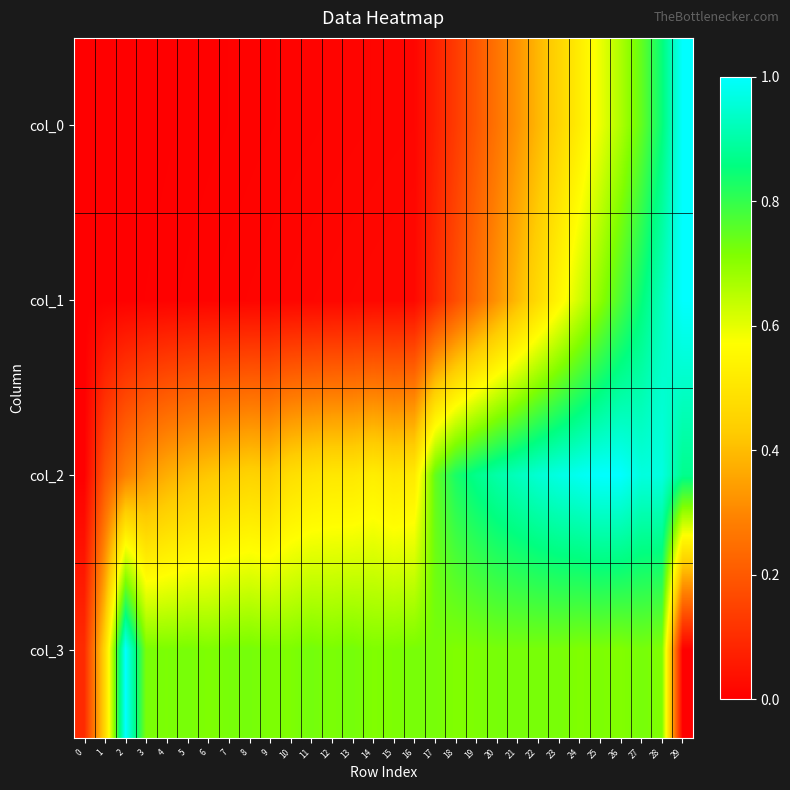

Reading right to left, list all the values displayed in this chart.

col_0: 29=1.0	28=0.8	27=0.7	26=0.7	25=0.6	24=0.5	23=0.5	22=0.4	21=0.3	20=0.3	19=0.2	18=0.1	17=0.1	16=0.0	15=0.0	14=0.0	13=0.0	12=0.0	11=0.0	10=0.0	9=0.0	8=0.0	7=0.0	6=0.0	5=0.0	4=0.0	3=0.0	2=0.0	1=0.0	0=0.0
col_1: 29=1.0	28=0.9	27=0.8	26=0.8	25=0.7	24=0.6	23=0.5	22=0.5	21=0.4	20=0.3	19=0.2	18=0.2	17=0.1	16=0.0	15=0.0	14=0.0	13=0.0	12=0.0	11=0.0	10=0.0	9=0.0	8=0.0	7=0.0	6=0.0	5=0.0	4=0.0	3=0.0	2=0.0	1=0.0	0=0.0
col_2: 29=0.9	28=1.0	27=1.0	26=1.0	25=1.0	24=1.0	23=1.0	22=1.0	21=0.9	20=0.9	19=0.9	18=0.8	17=0.7	16=0.5	15=0.5	14=0.5	13=0.5	12=0.5	11=0.5	10=0.5	9=0.4	8=0.5	7=0.4	6=0.4	5=0.4	4=0.4	3=0.3	2=0.3	1=0.2	0=0.0
col_3: 29=0.0	28=0.7	27=0.7	26=0.7	25=0.7	24=0.7	23=0.7	22=0.7	21=0.7	20=0.7	19=0.7	18=0.7	17=0.7	16=0.7	15=0.7	14=0.7	13=0.7	12=0.7	11=0.7	10=0.7	9=0.7	8=0.7	7=0.7	6=0.7	5=0.7	4=0.7	3=0.7	2=1.0	1=0.5	0=0.1